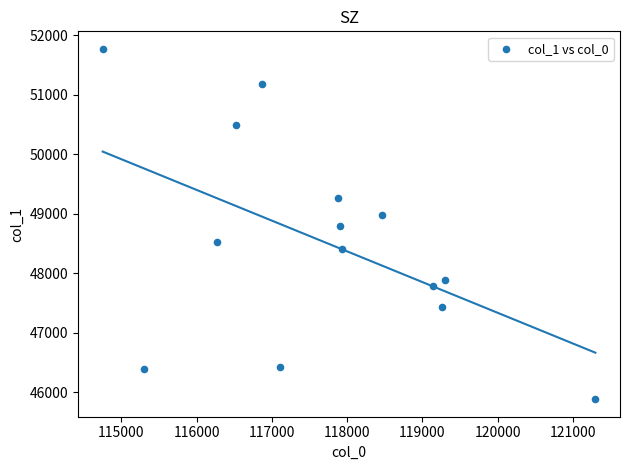

What is the range of Y values (max minus min)?

5885.3